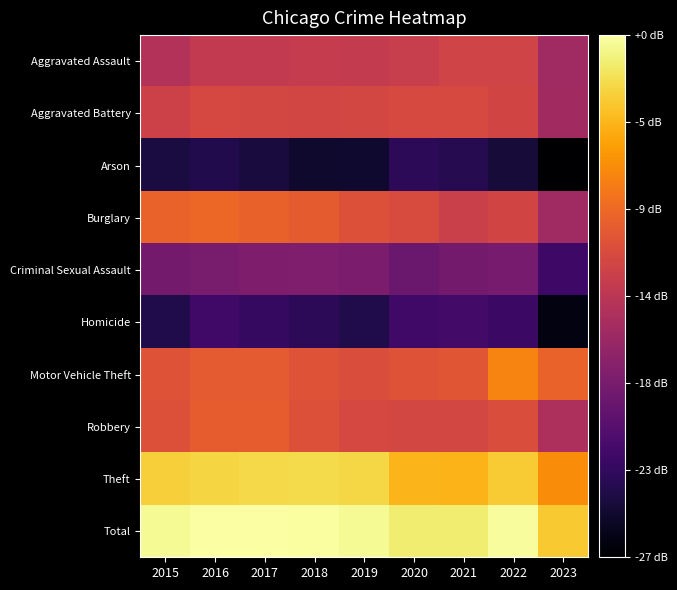

Reading left to right, what are all the values shown in this chart?

Aggravated Assault: 2015=36.5	2016=37.6	2017=37.6	2018=37.8	2019=37.7	2020=38.0	2021=38.6	2022=38.6	2023=35.2
Aggravated Battery: 2015=38.5	2016=39.1	2017=38.9	2018=38.9	2019=39.0	2020=39.2	2021=39.2	2022=38.7	2023=35.4
Arson: 2015=26.5	2016=27.1	2017=26.5	2018=25.7	2019=25.8	2020=27.7	2021=27.2	2022=26.3	2023=23.5
Burglary: 2015=41.2	2016=41.6	2017=41.1	2018=40.7	2019=39.8	2020=39.4	2021=38.2	2022=38.8	2023=35.2
Criminal Sexual Assault: 2015=32.2	2016=32.6	2017=32.9	2018=33.0	2019=32.8	2020=31.7	2021=32.3	2022=32.5	2023=28.8
Homicide: 2015=27.0	2016=29.0	2017=28.3	2018=27.7	2019=27.0	2020=29.0	2021=29.1	2022=28.6	2023=24.3
Motor Vehicle Theft: 2015=40.0	2016=40.5	2017=40.6	2018=40.0	2019=39.5	2020=40.0	2021=40.3	2022=43.3	2023=41.2
Robbery: 2015=39.8	2016=40.8	2017=40.7	2018=39.9	2019=39.0	2020=39.0	2021=39.0	2022=39.5	2023=36.1
Theft: 2015=47.6	2016=47.9	2017=48.1	2018=48.1	2019=48.0	2020=46.2	2021=46.1	2022=47.4	2023=43.8
Total: 2015=50.2	2016=50.6	2017=50.7	2018=50.5	2019=50.2	2020=49.3	2021=49.3	2022=50.4	2023=47.2